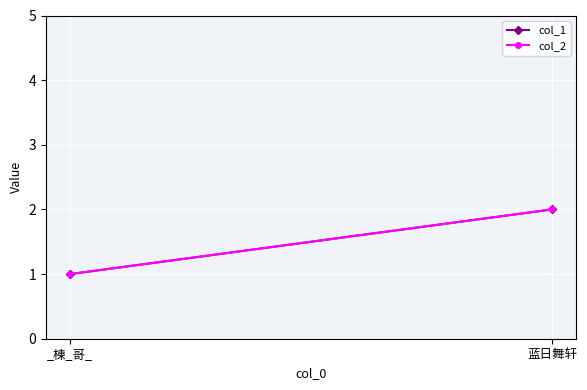

How many lines are shown in the chart?

2